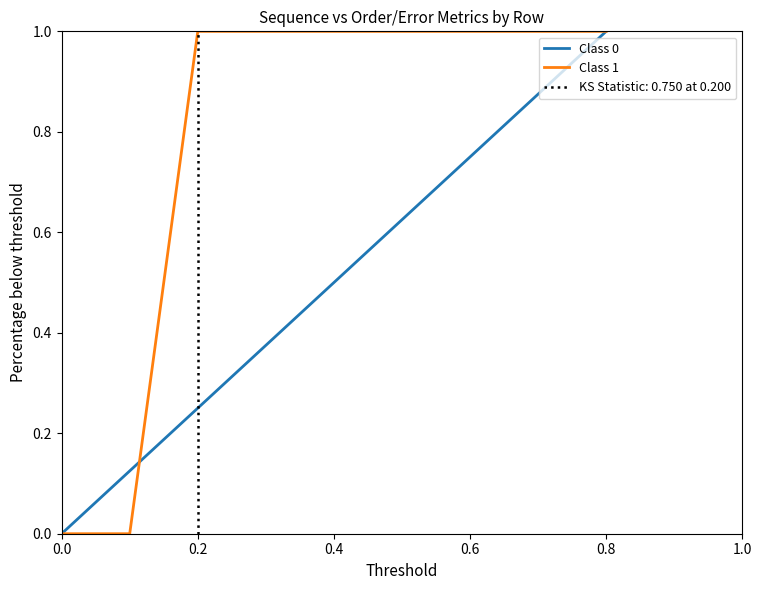

What is the sum of all Class 0 values?

4.5